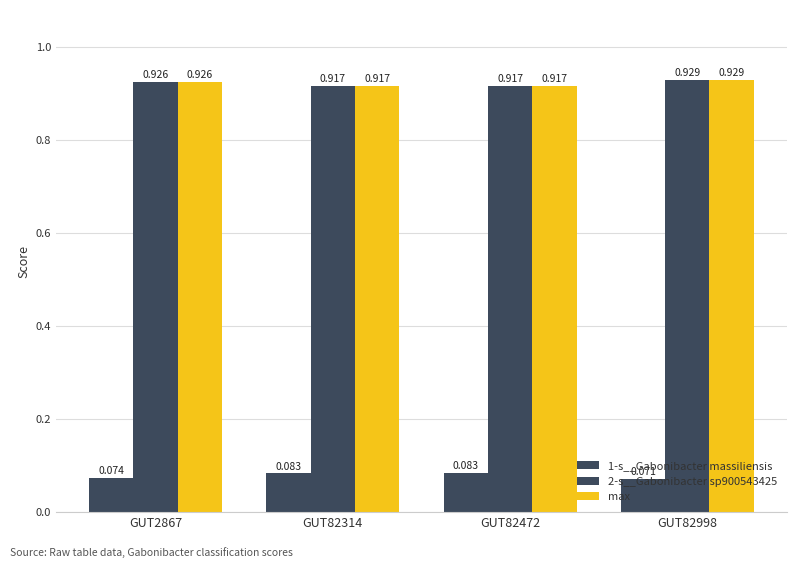

Does the chart contain stacked bars?

No